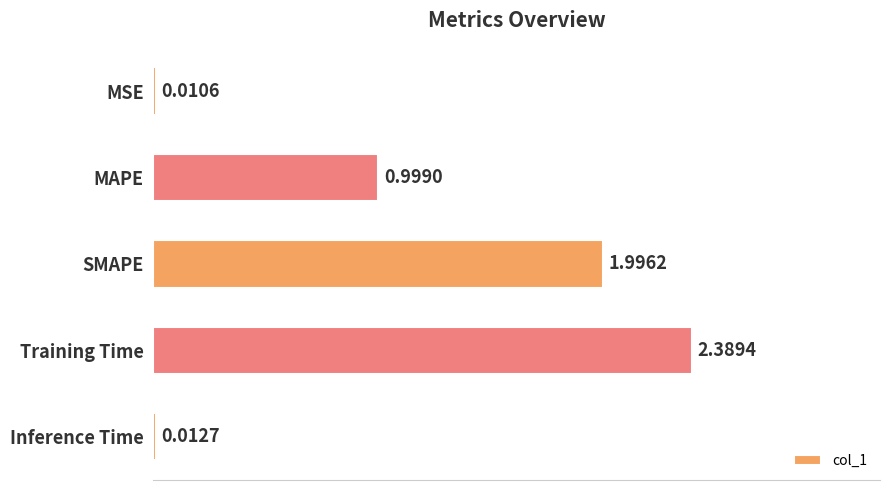

Which has a higher value, MSE or SMAPE?

SMAPE